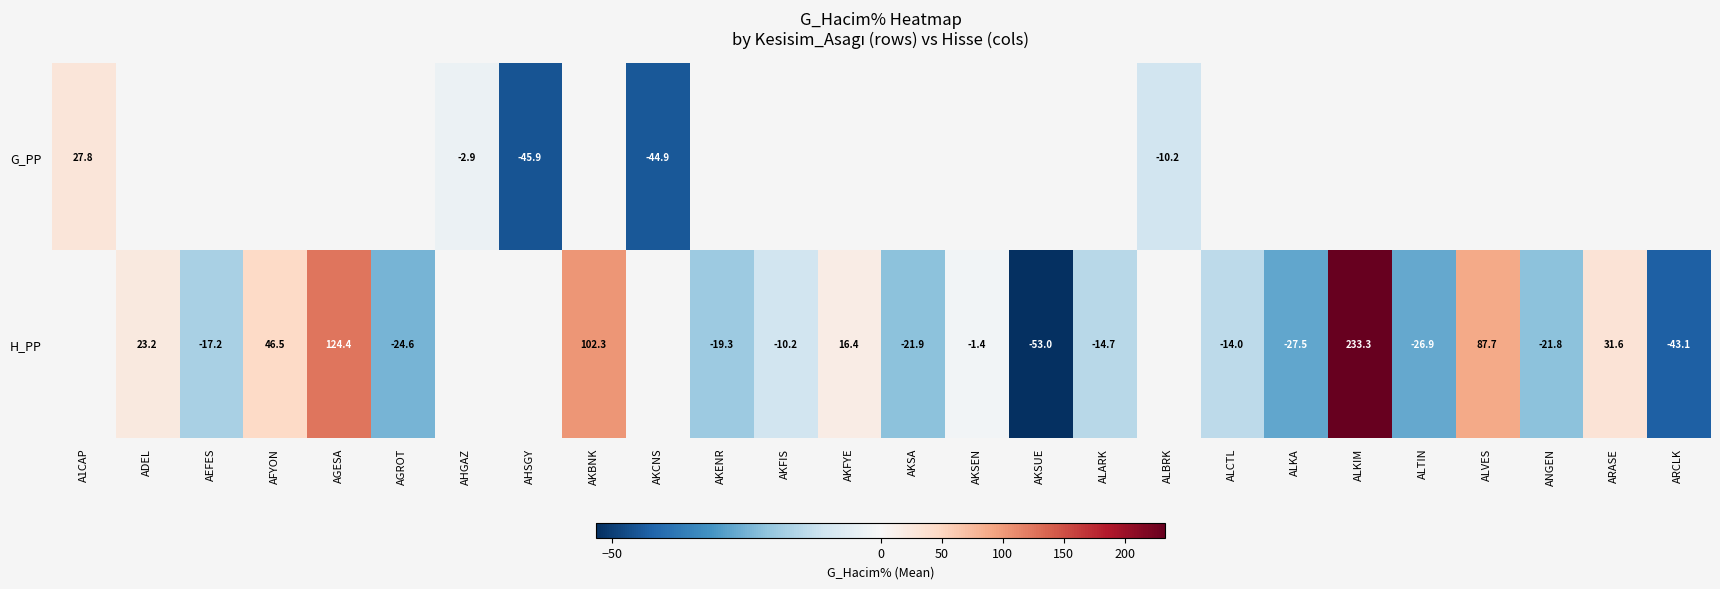

The value of H_PP at AGESA is 168.0. True or false?

False